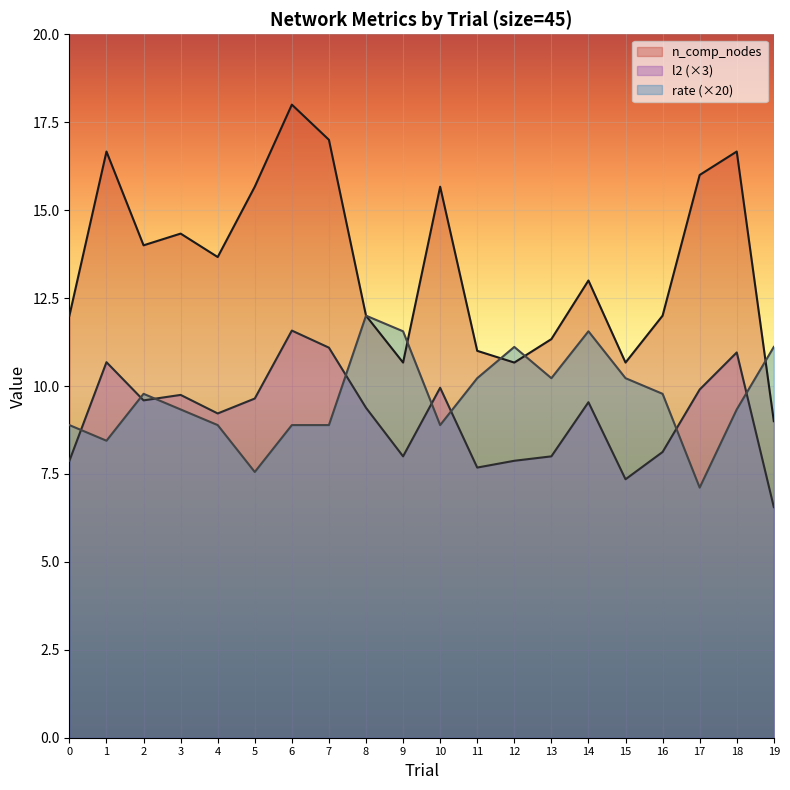

What is the difference between the n_comp_nodes values at 17 and 15?

5.3